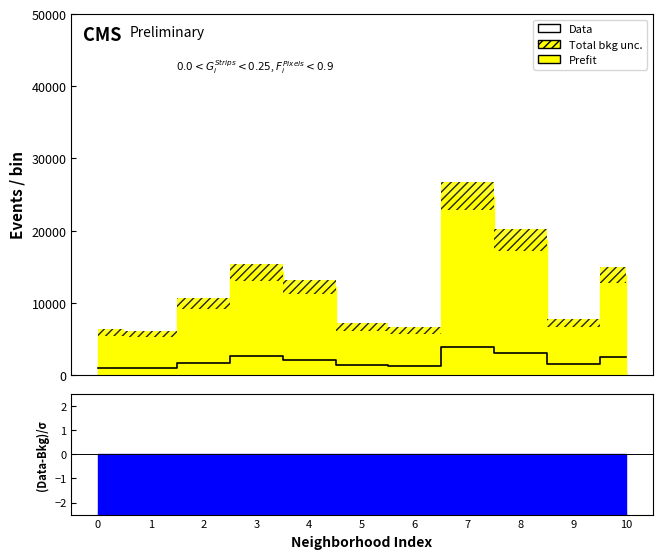

The chart shows a value of 2547 at 10. True or false?

True